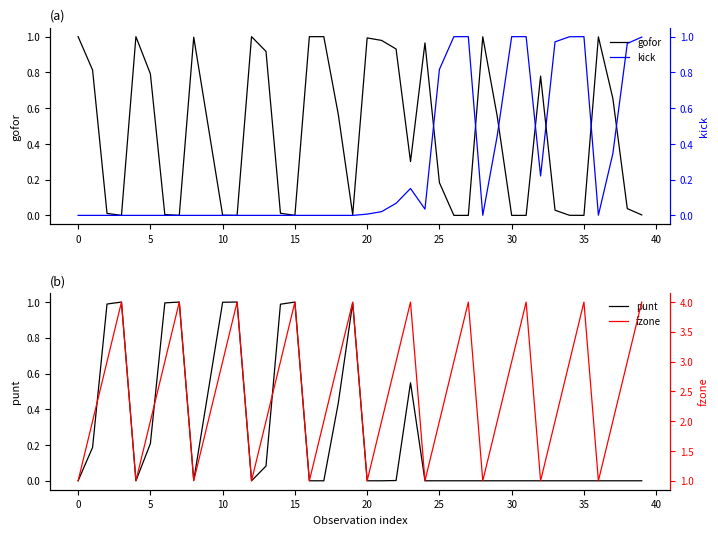

How many interior local peaks does the punt series have?

6